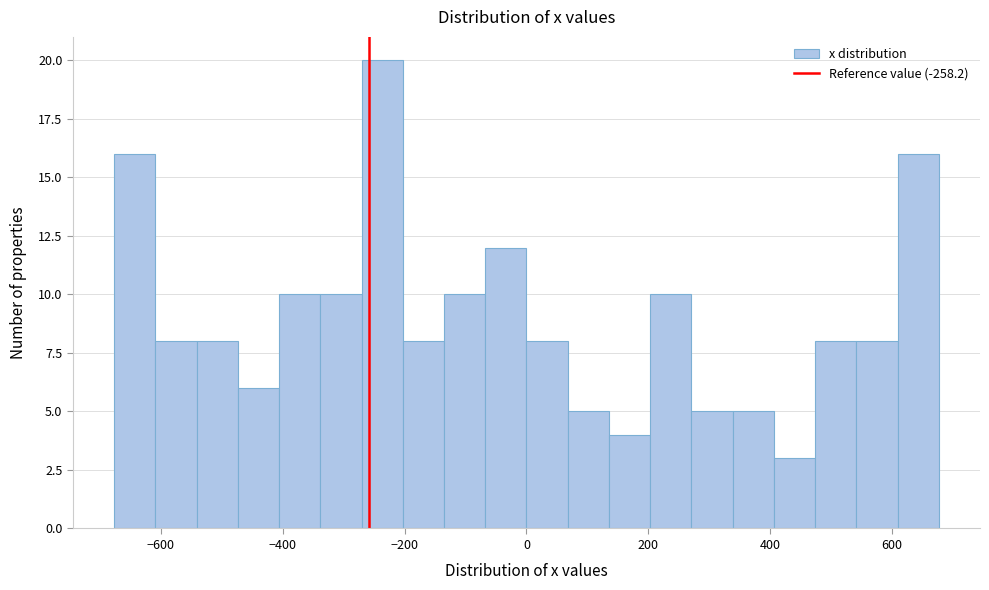

Around what value on the x-axis is the tallest bar? Give the approximate position of its centre, as read against the axis.

-240